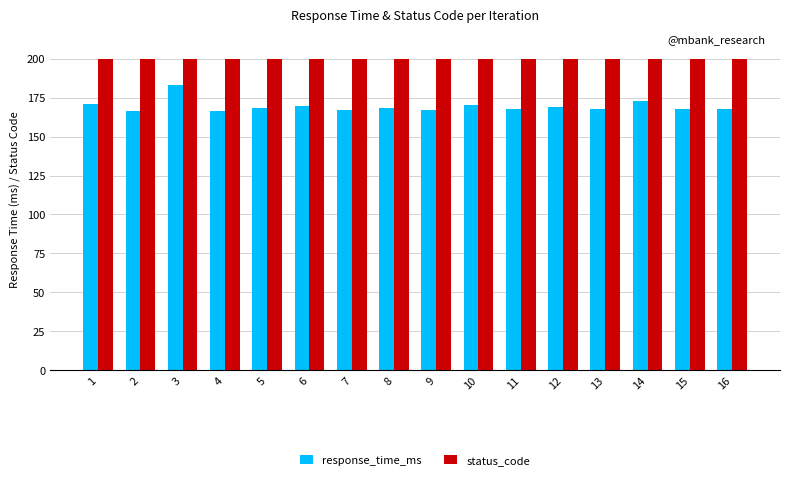

The value of status_code at 5 is 331.4. True or false?

False